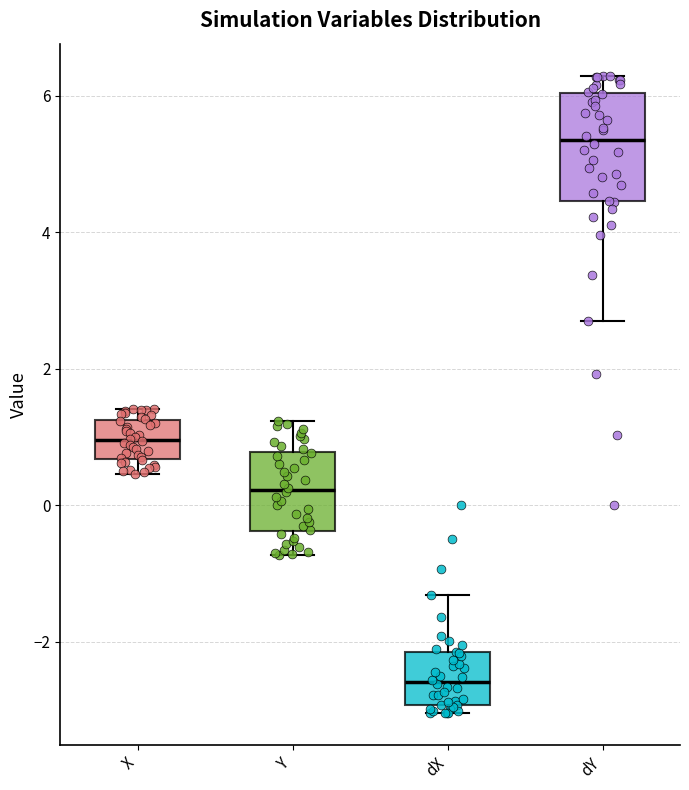

Reading left to right, transcribe this box plot: for each box, give where its median line is, the range the box spans, and where its two whiskers end, as read against the y-axis. The values are not printed on the chart, so give them approximately, as read against the axis.

X: median 1.0, box 0.6 to 1.2, whiskers 0.4 to 1.4
Y: median 0.2, box -0.4 to 0.8, whiskers -0.8 to 1.2
dX: median -2.6, box -3.0 to -2.2, whiskers -3.0 (just below the box's lower edge) to -1.4
dY: median 5.4, box 4.4 to 6.0, whiskers 2.8 to 6.2